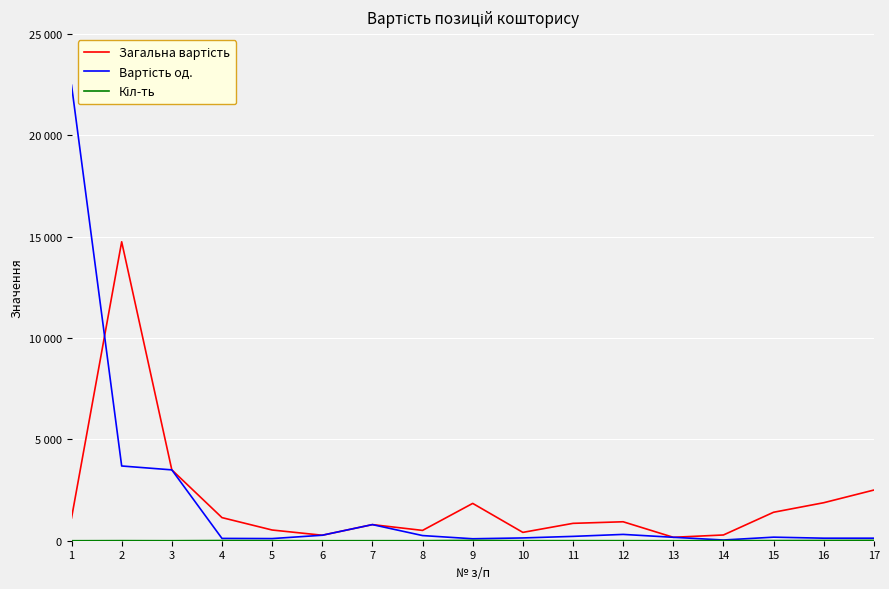

Is this an area chart (filled region under the line)?

No